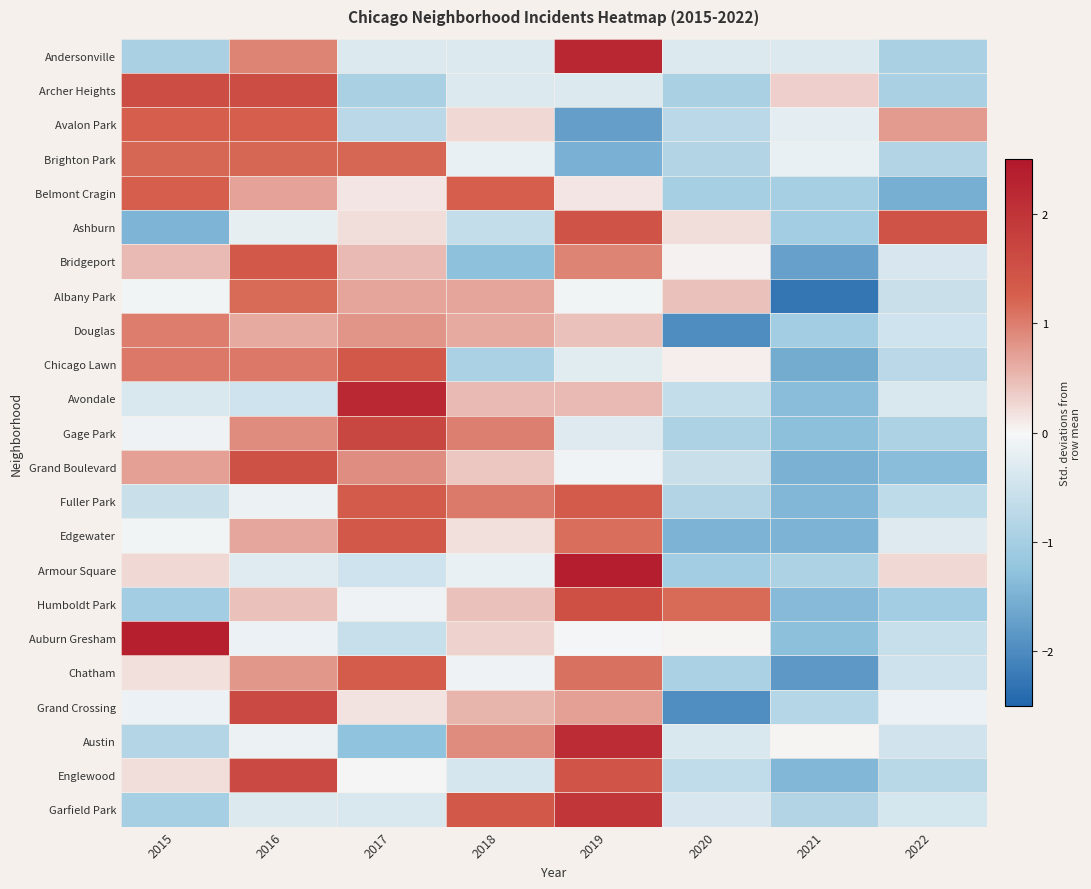

At which category is the sum across all series the highest?

2016